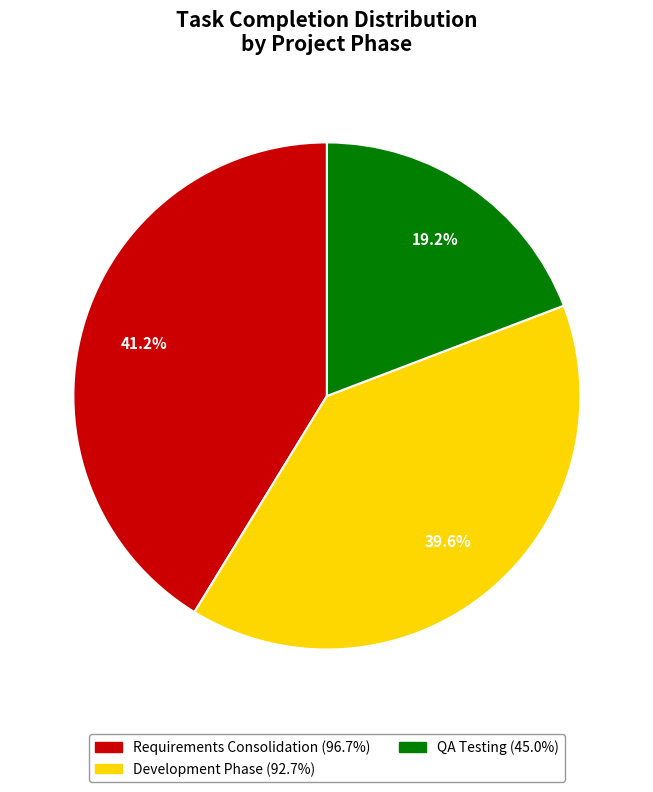

Does any single category account for the majority?

No